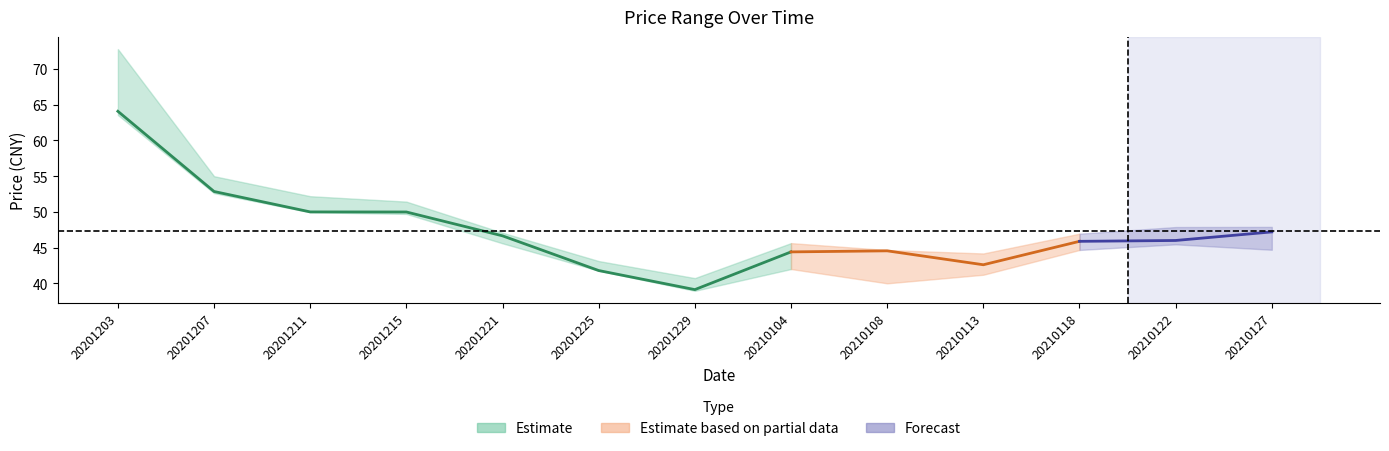

Read the close value at 20201225.

41.8